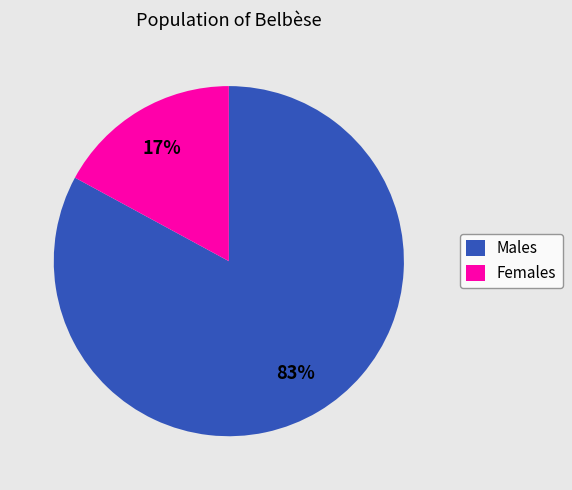

What is the ratio of the value at Males to the value at Females?

4.9